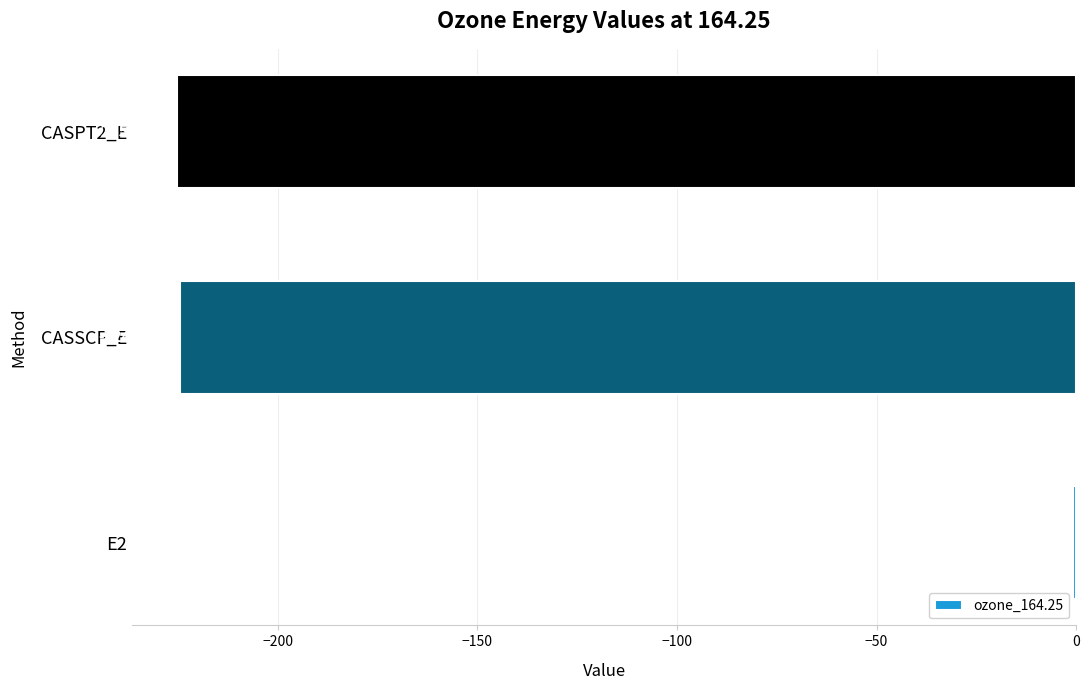

Between CASSCF_E and CASPT2_E, which is larger?

CASSCF_E